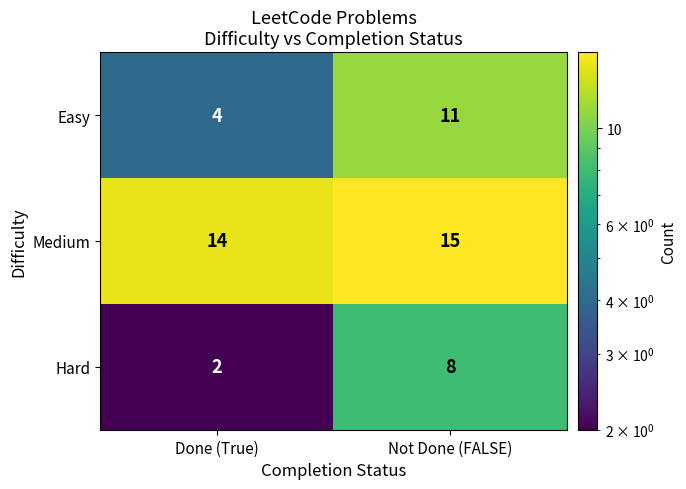

Which series has the largest range (max minus min)?

Easy